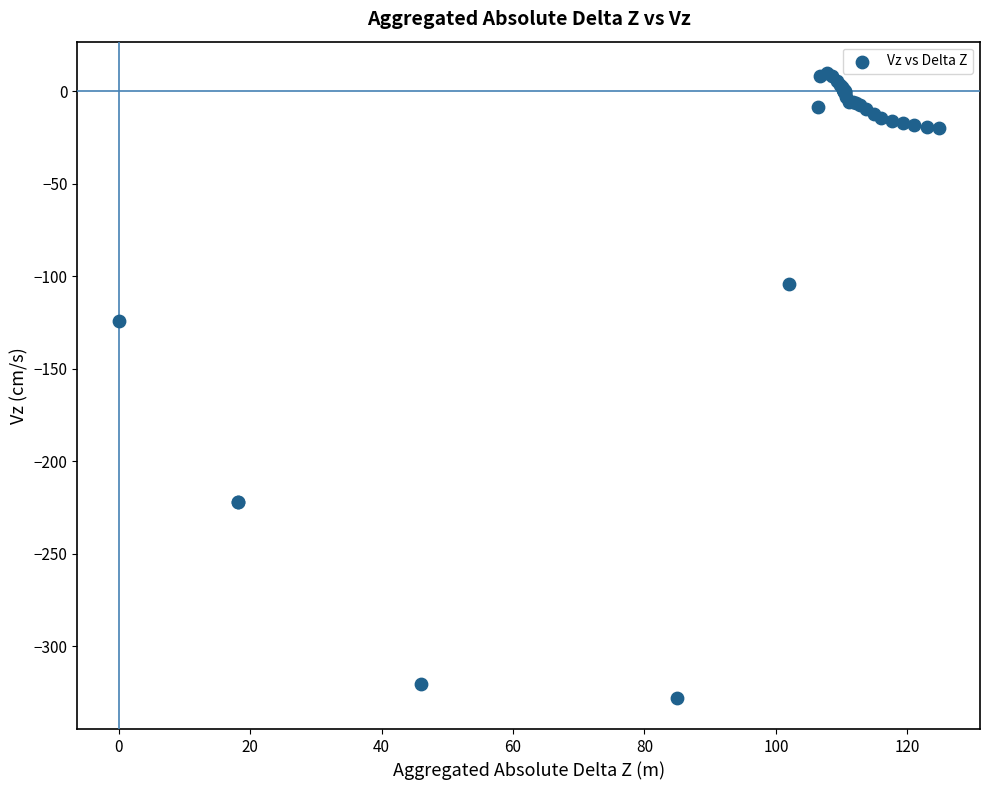

What Y value in the scatter plot is closest to -158?

-124.0